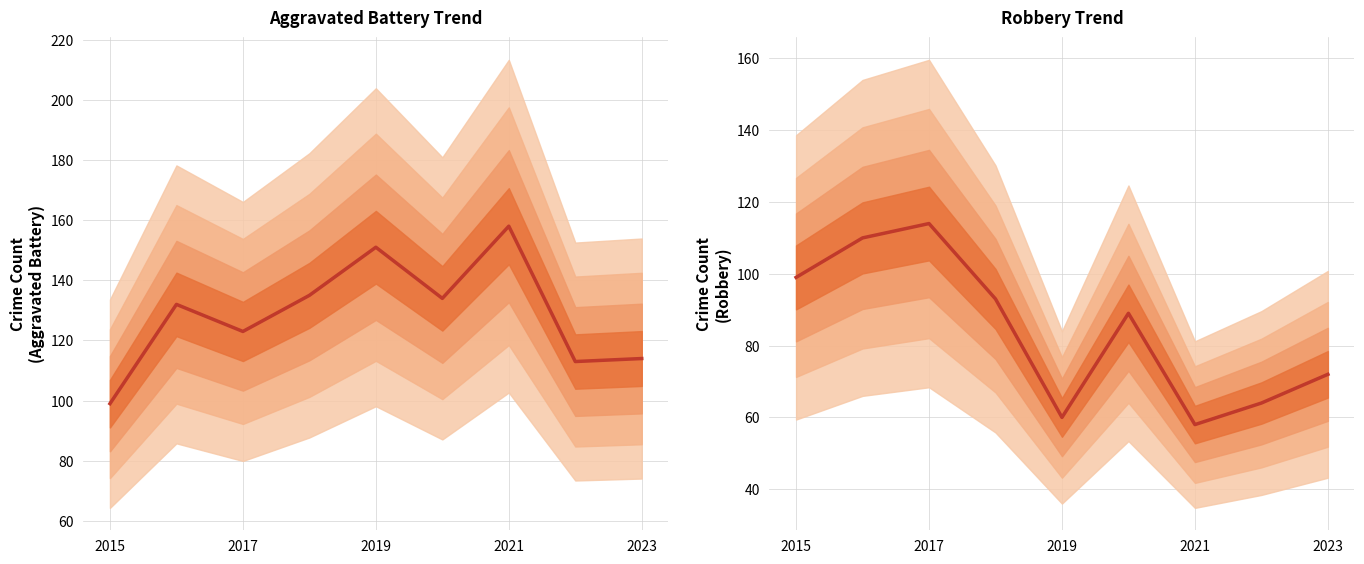

What is the minimum value for Aggravated Battery?

99